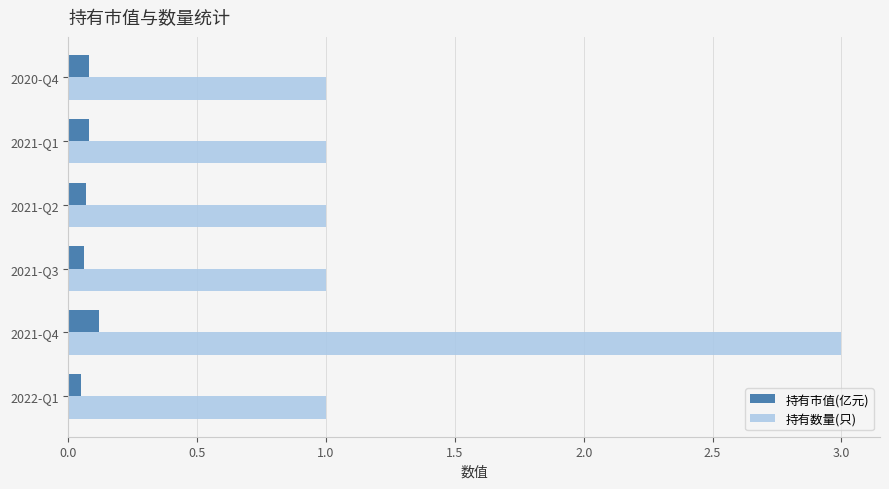

What is the difference between the maximum and minimum values in the 持有数量(只) series?

2.0